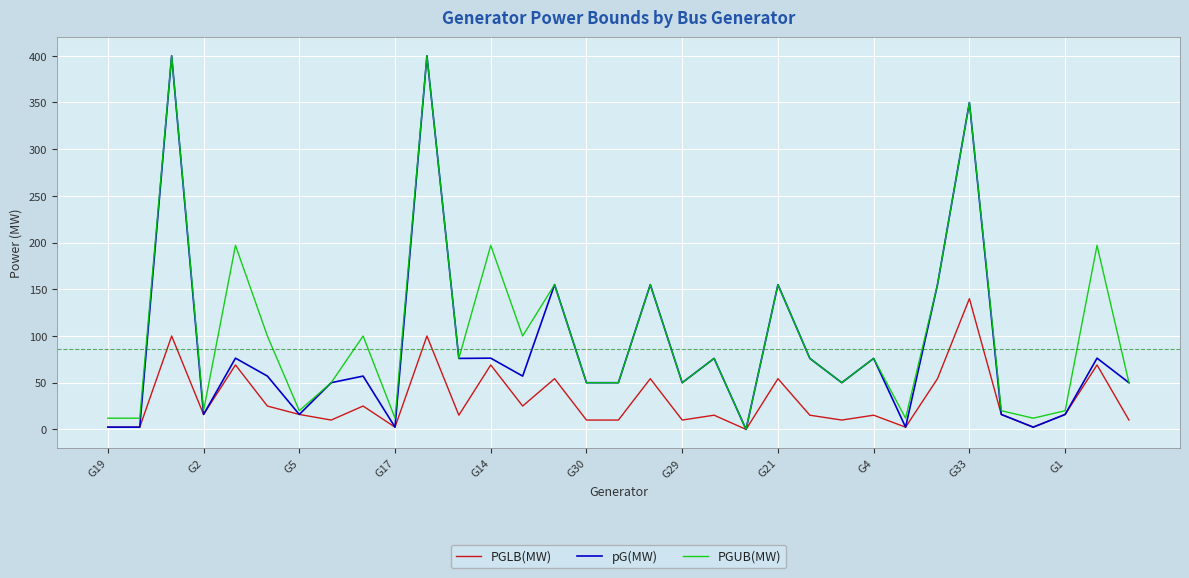

Rank the series by their average value, from highest to lowest.

PGUB(MW), pG(MW), PGLB(MW)